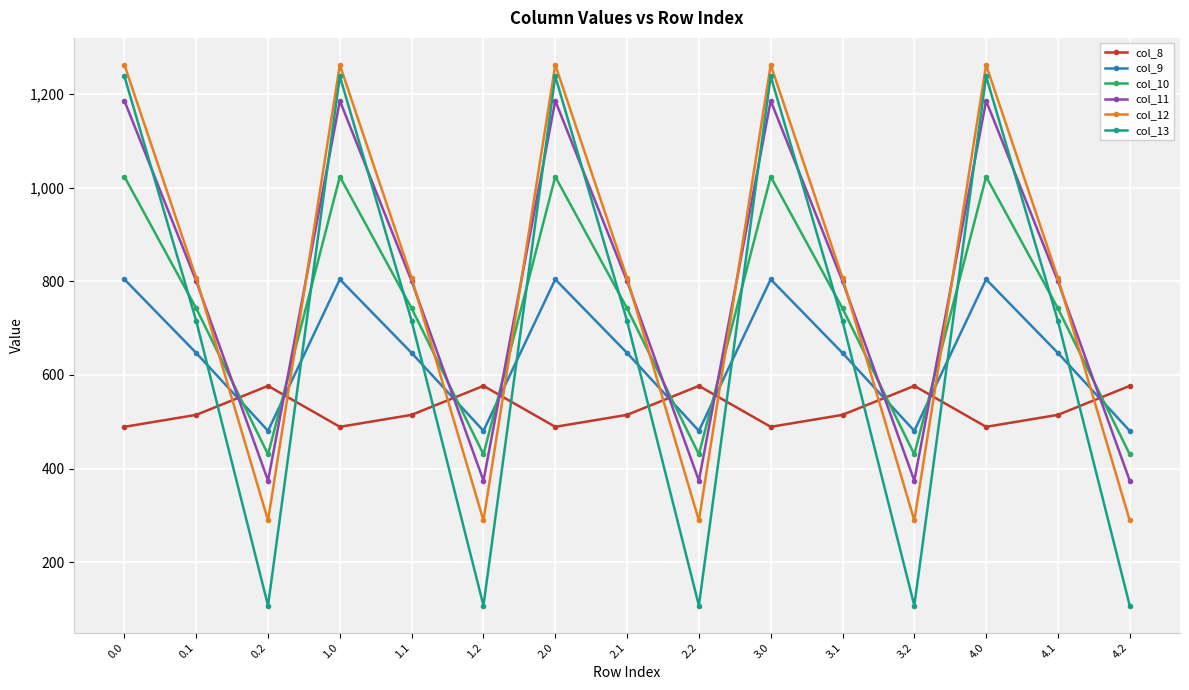

Between 1.1 and 4.2, which series saw the biggest shift?

col_13